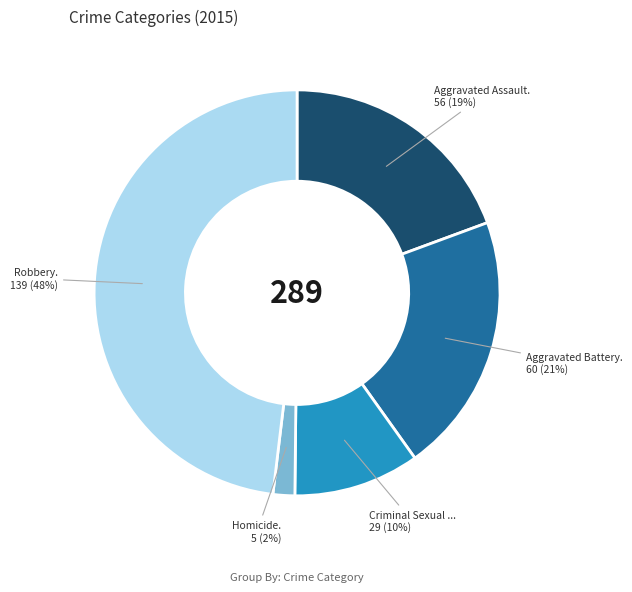

How many segments does this pie chart have?

5